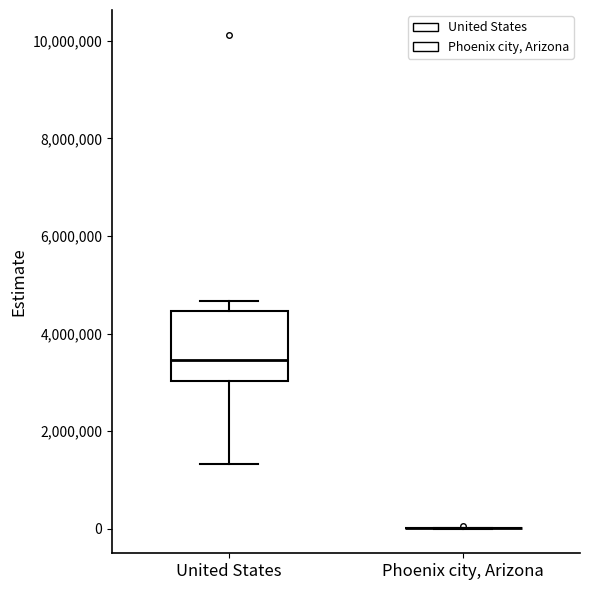

Comparing the boxes themselves (not the whiskers), which one is the tallest?

United States